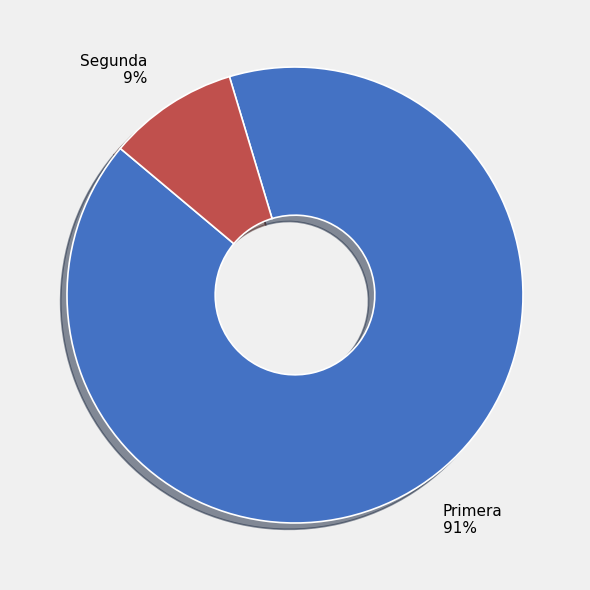

How many segments does this pie chart have?

2